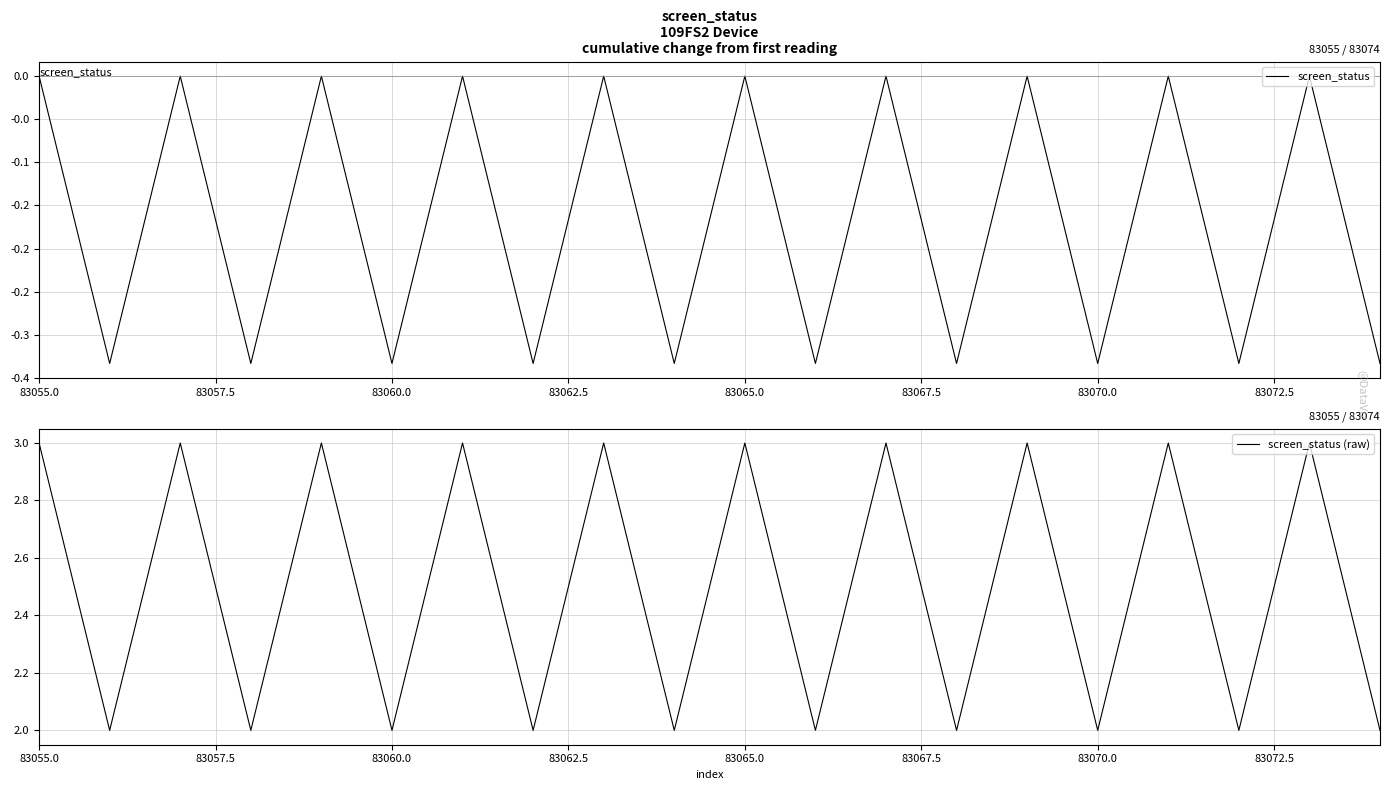

The screen_status (raw) series shows 2 at 83065.0. True or false?

False